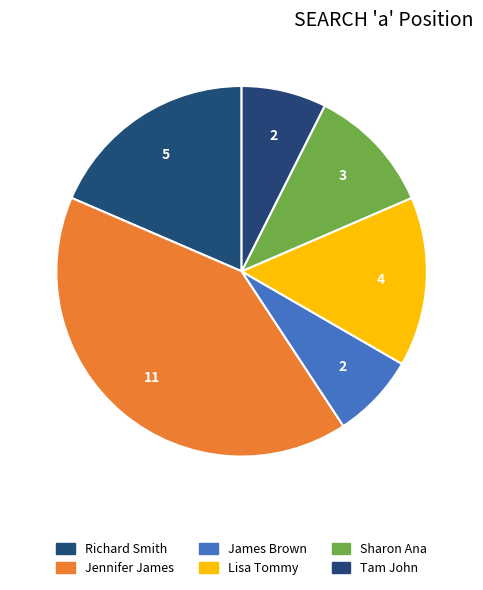

How many slices are in this pie chart?

6